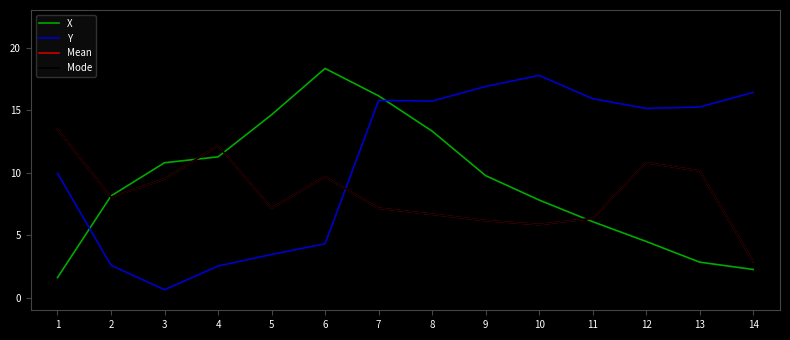

How many lines are shown in the chart?

4